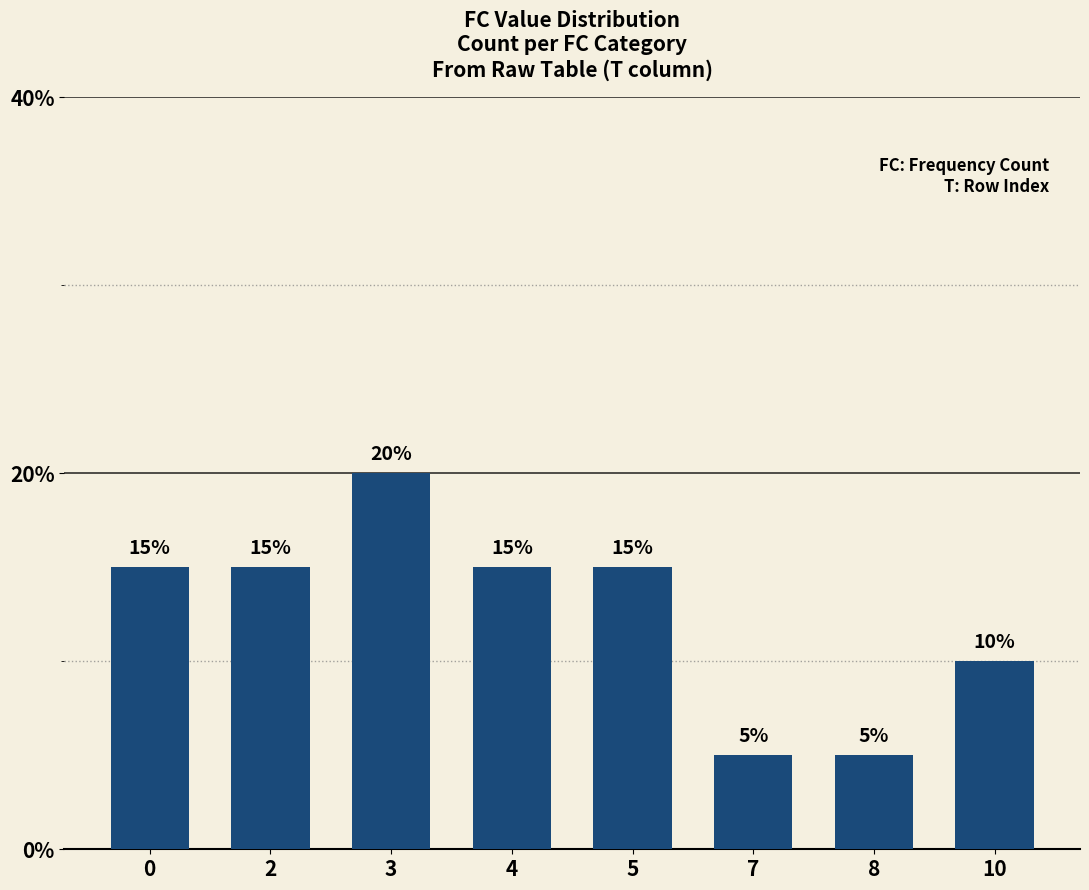

True or false: the data shows 8 at 7.

False